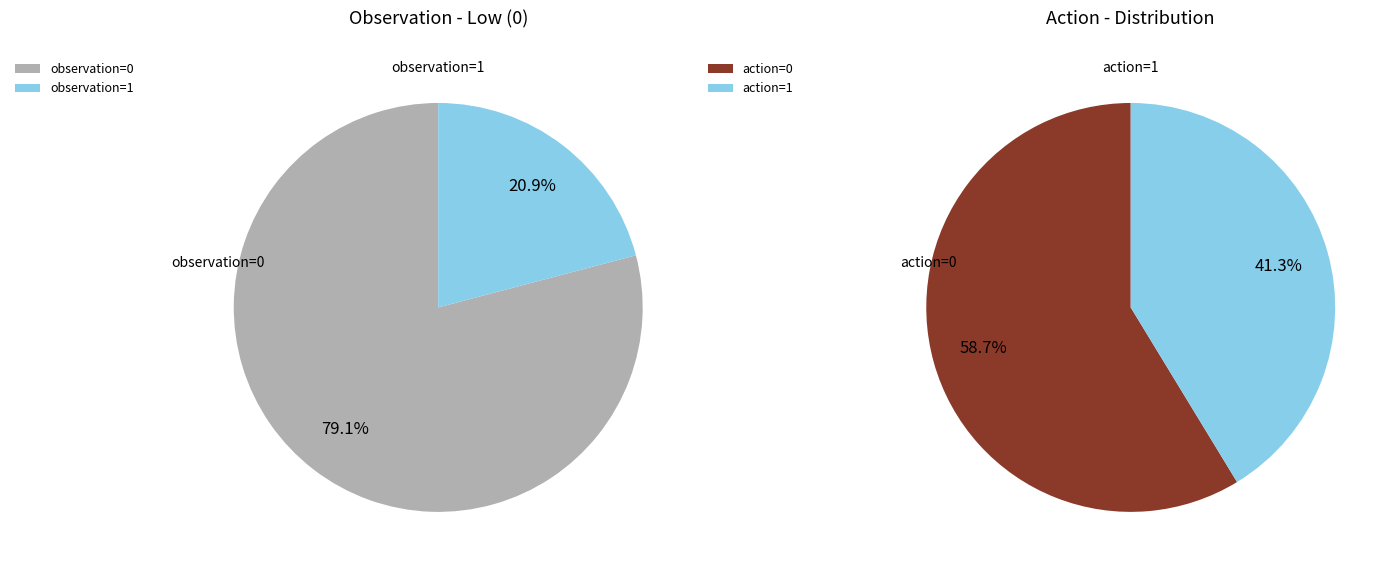

Which has a higher value, observation=1 or observation=0?

observation=0